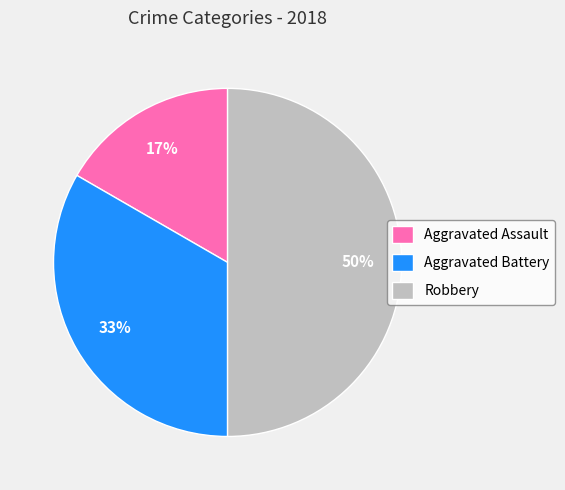

Combined, do Aggravated Battery and Robbery account for over 50%?

Yes